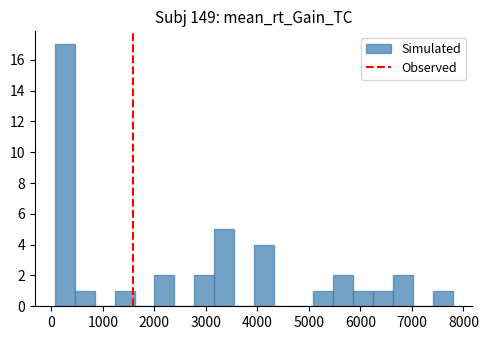

Around what value on the x-axis is the tallest bar? Give the approximate position of its centre, as read against the axis.

300